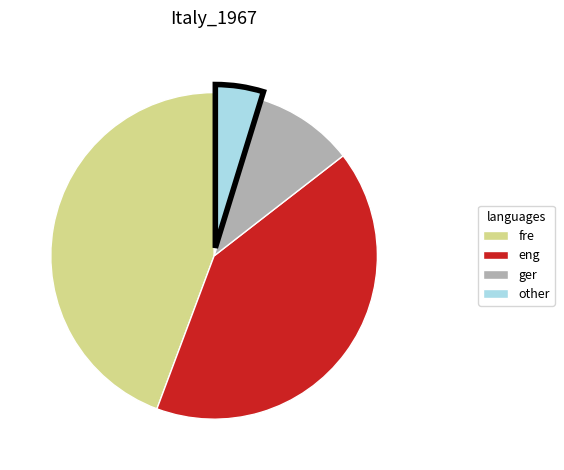

Is there a majority slice in this chart?

No